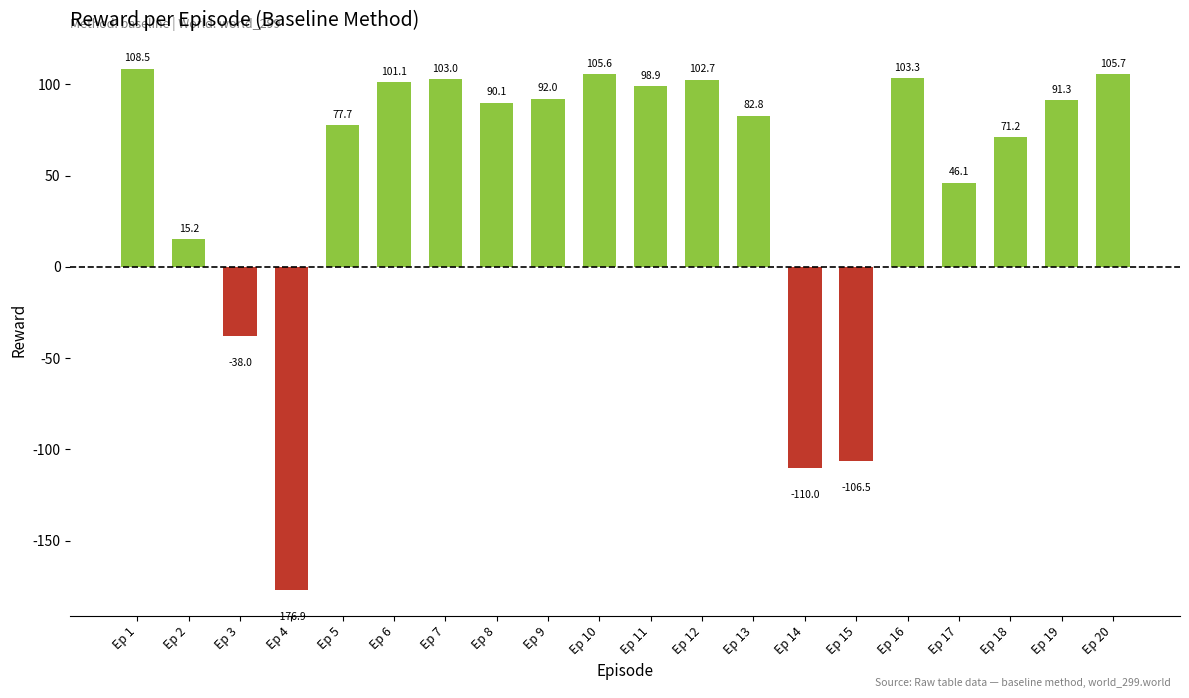

What is the ratio of the value at Ep 11 to the value at Ep 5?

1.3